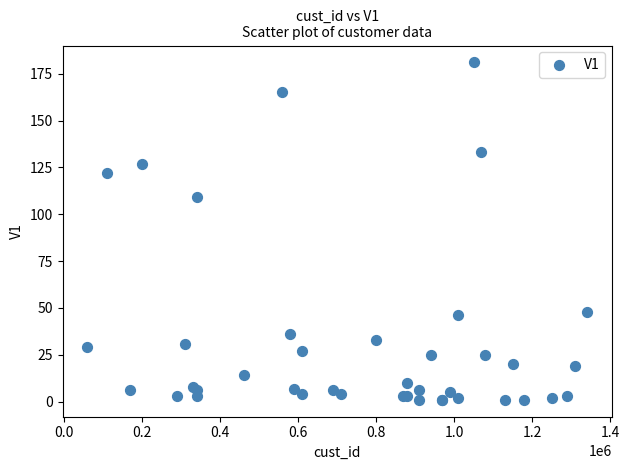

What Y value in the scatter plot is closest to 91?

109